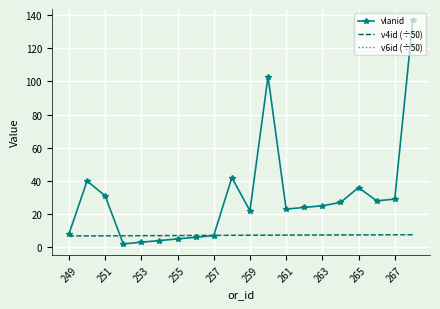

What is the highest value of the v6id (÷50) series?

7.6